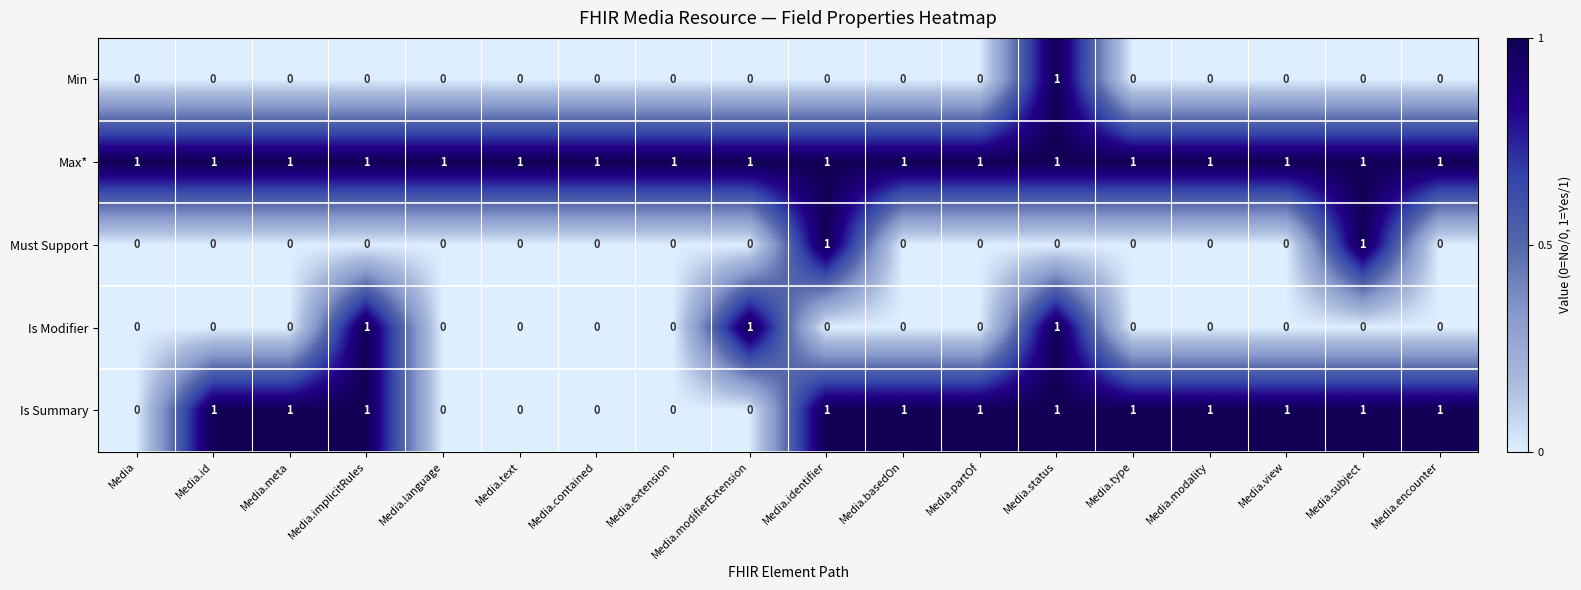

Is it true that Is Modifier equals 0 at Media.id?

True